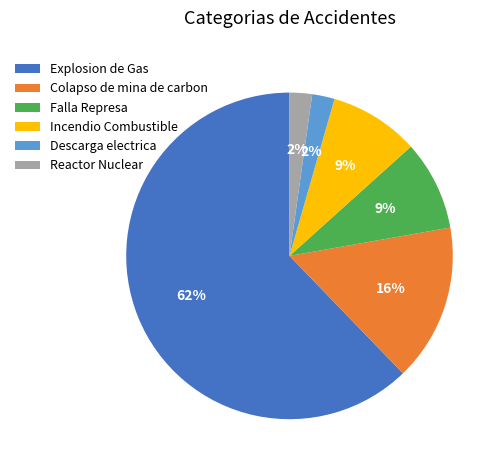

How many slices are in this pie chart?

6